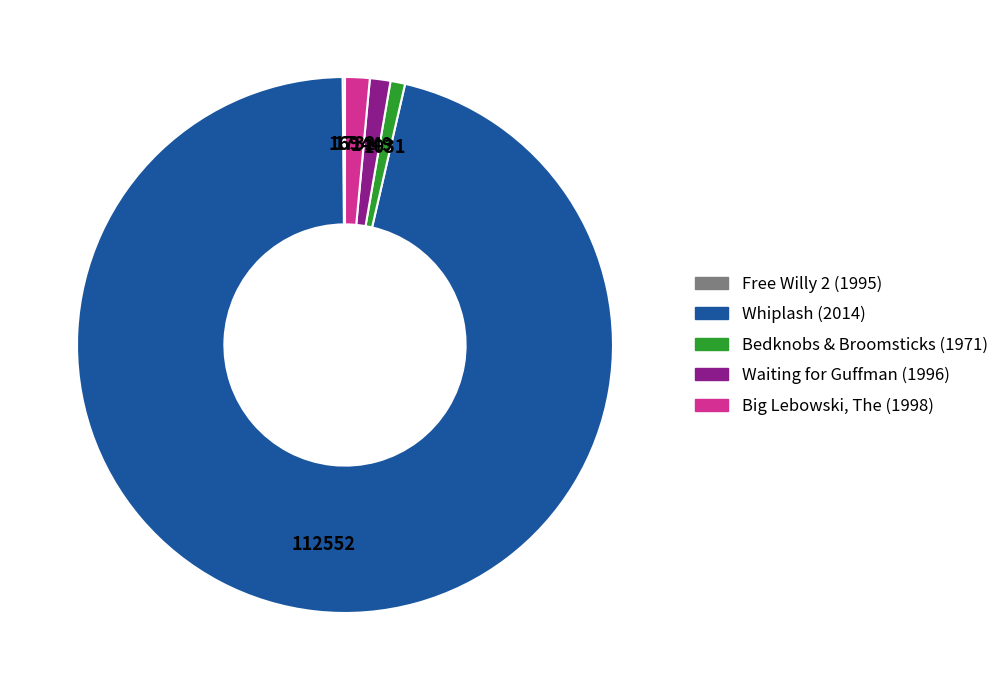

Is it true that Big Lebowski, The (1998) is 1% of the pie?

True